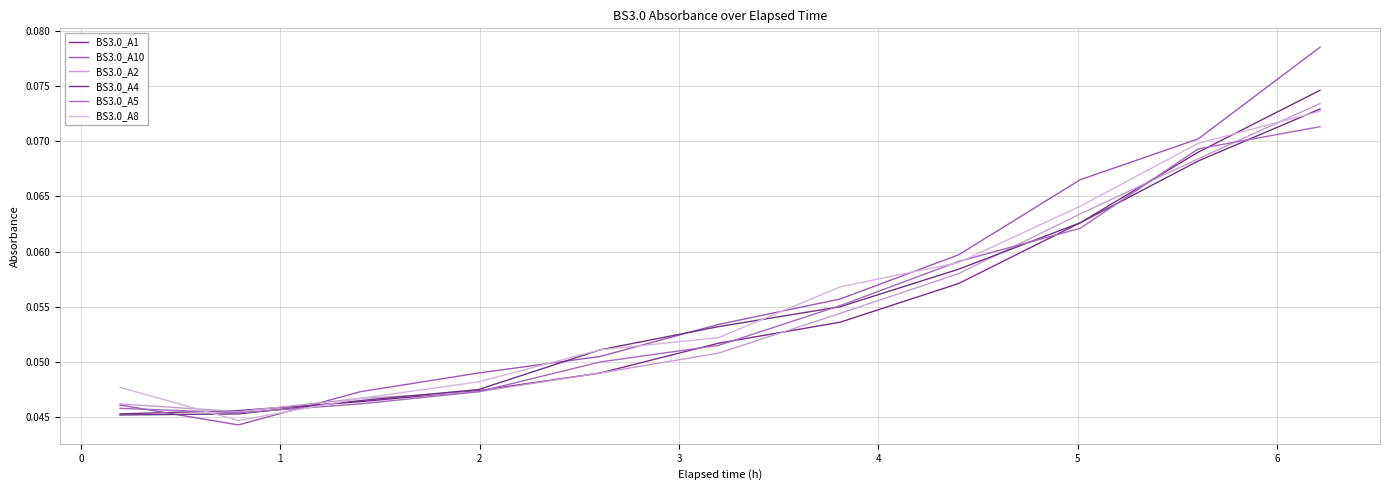

Is this an area chart (filled region under the line)?

No